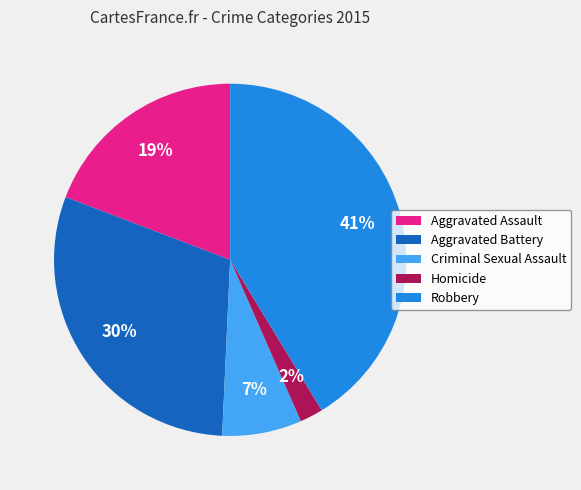

To the nearest percent, what is the difference between the Aggravated Battery and Robbery slice percentages?

11%